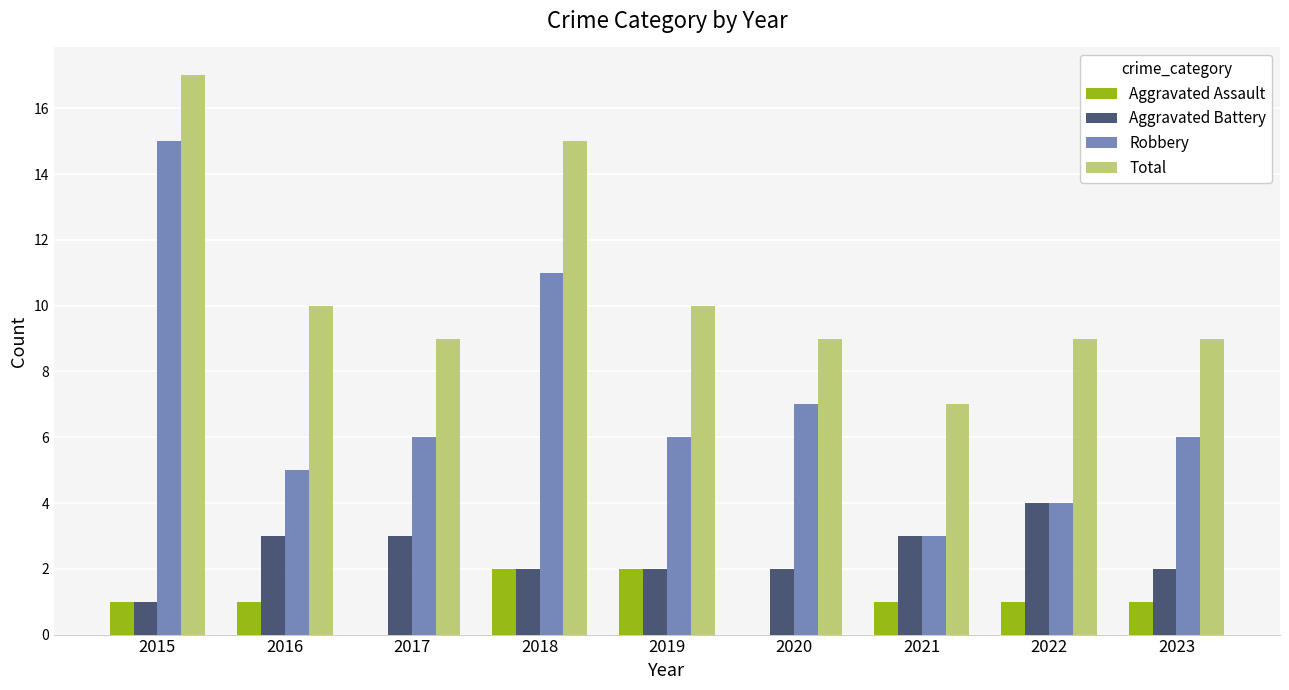

At which category is the sum across all series the highest?

2015